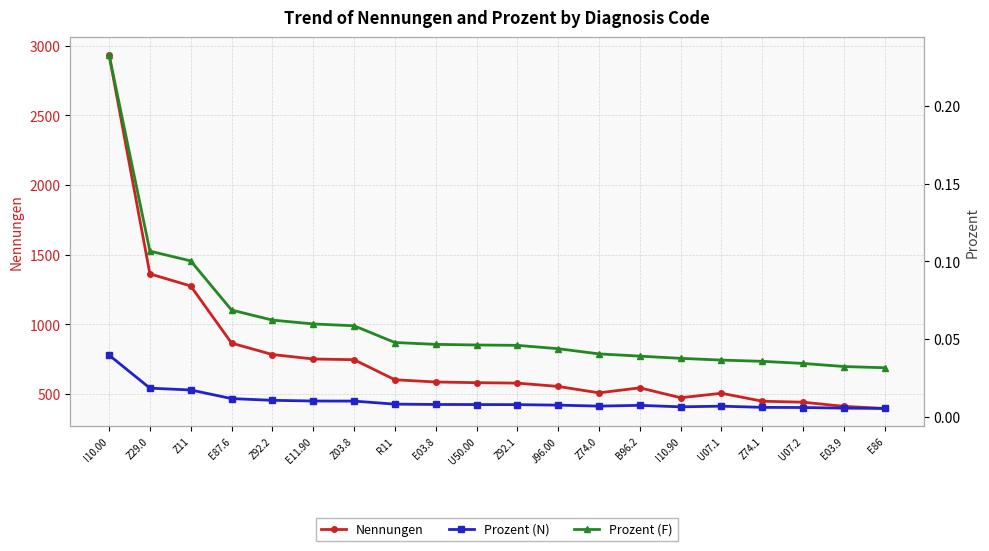

How many Prozent (N) values are between 0 and 1?

20